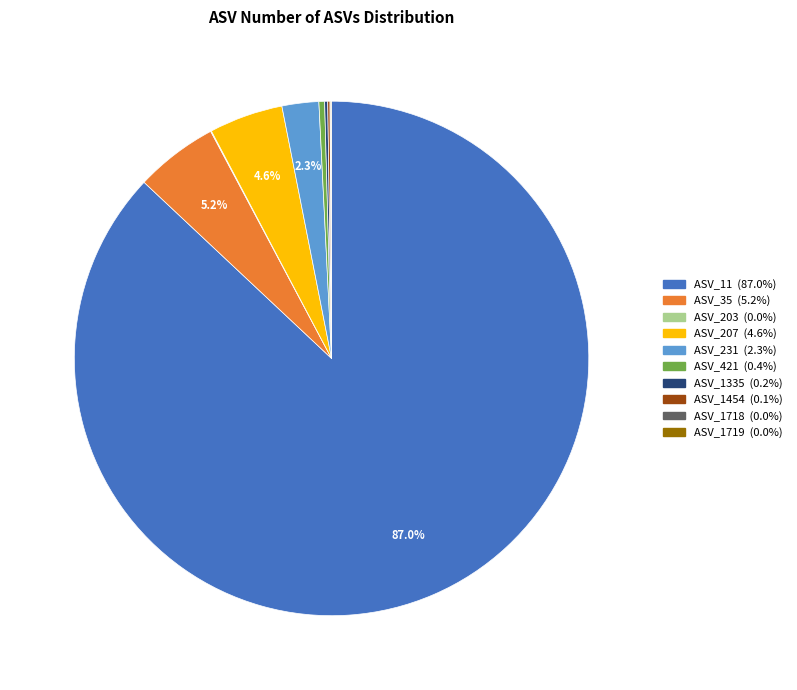

Is it true that ASV_207 is 10% of the pie?

False